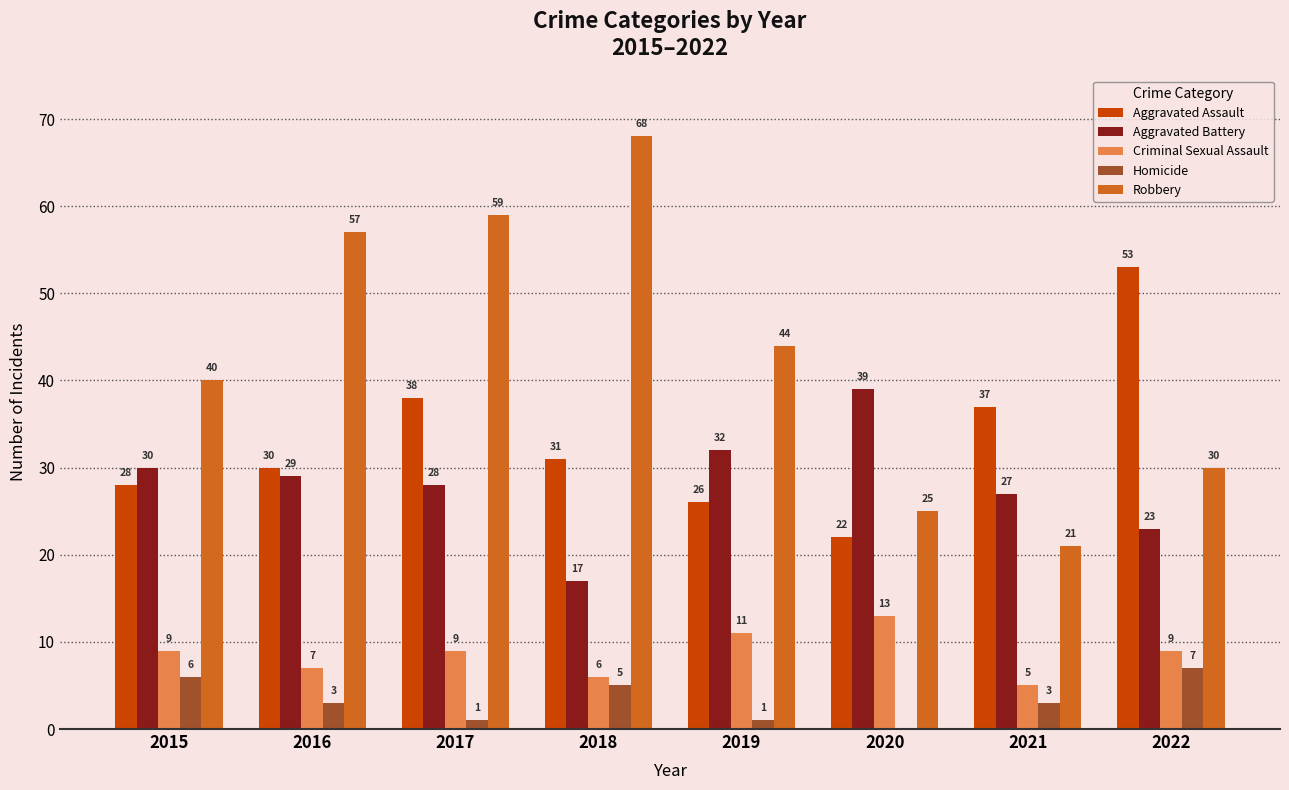

Does the chart contain stacked bars?

No